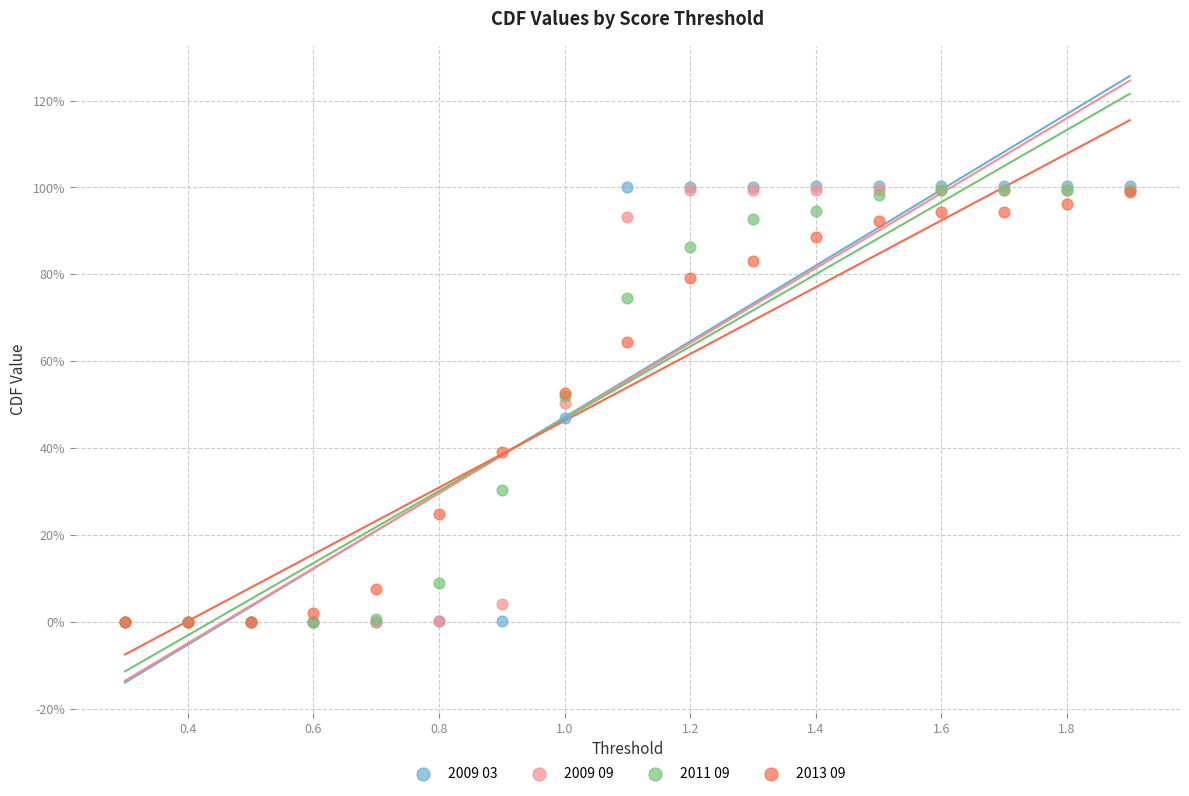

What are all the series names shown in the legend?

2009 03, 2009 09, 2011 09, 2013 09